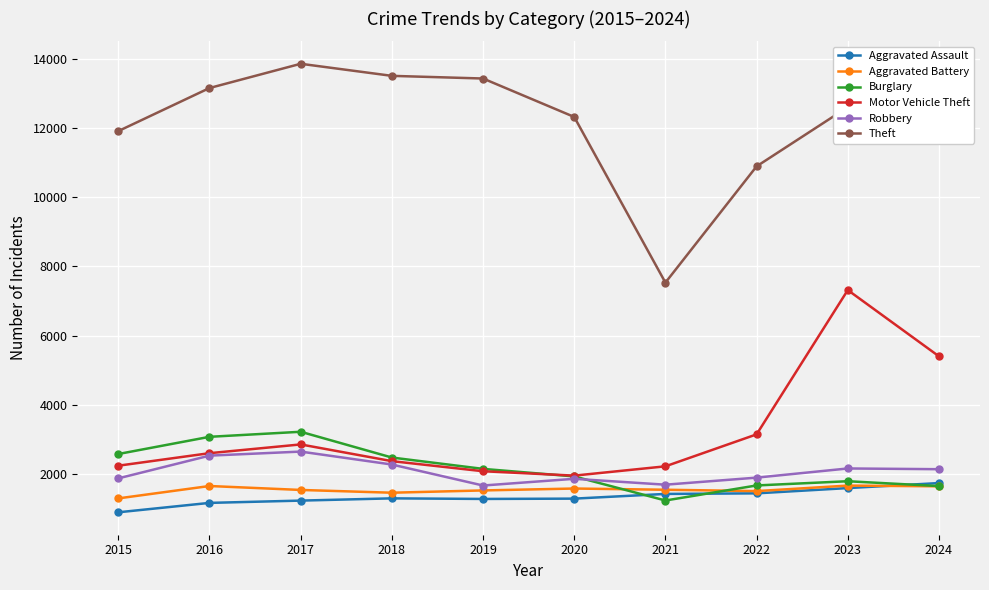

Where is Theft nearest to the value 10693?

2022